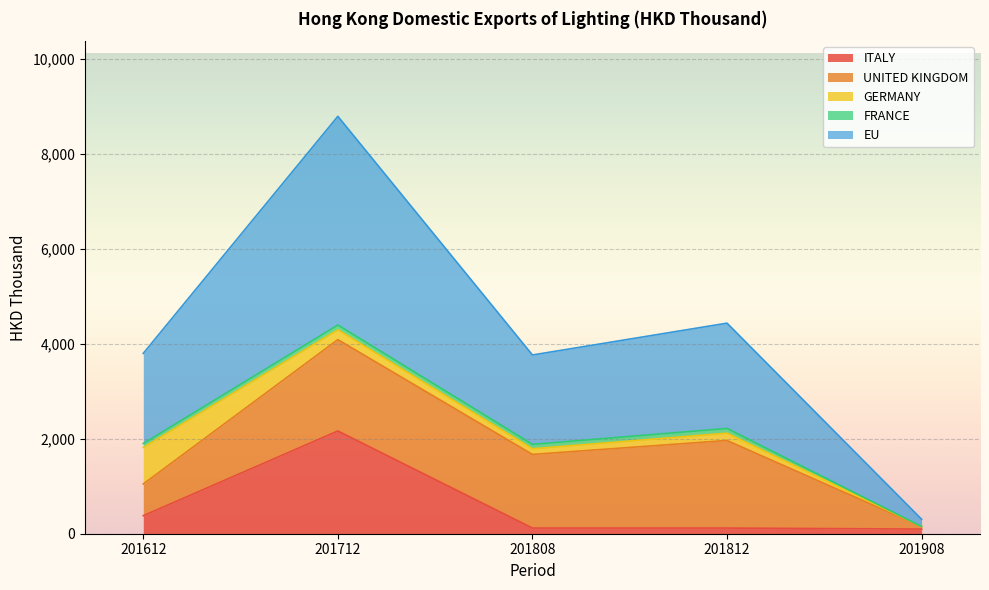

How many positive values does the FRANCE series have?

4